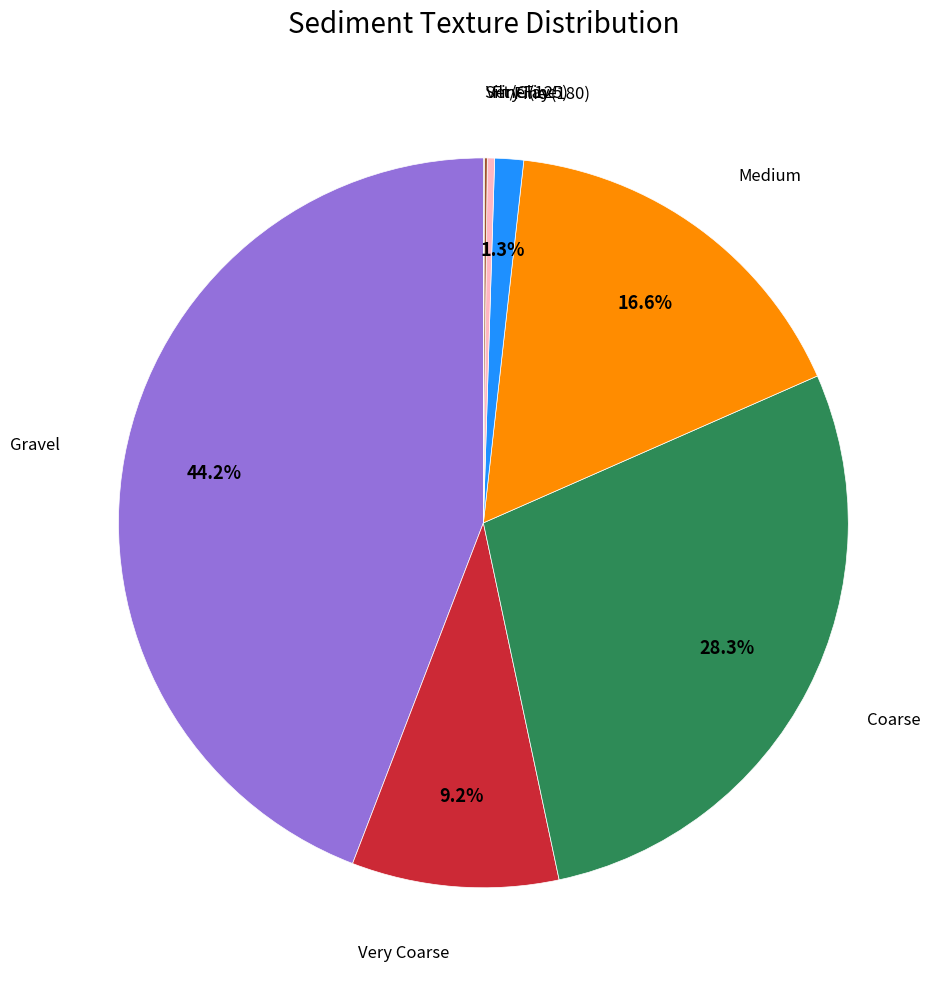

To the nearest percent, what is the average slice percentage?

12%